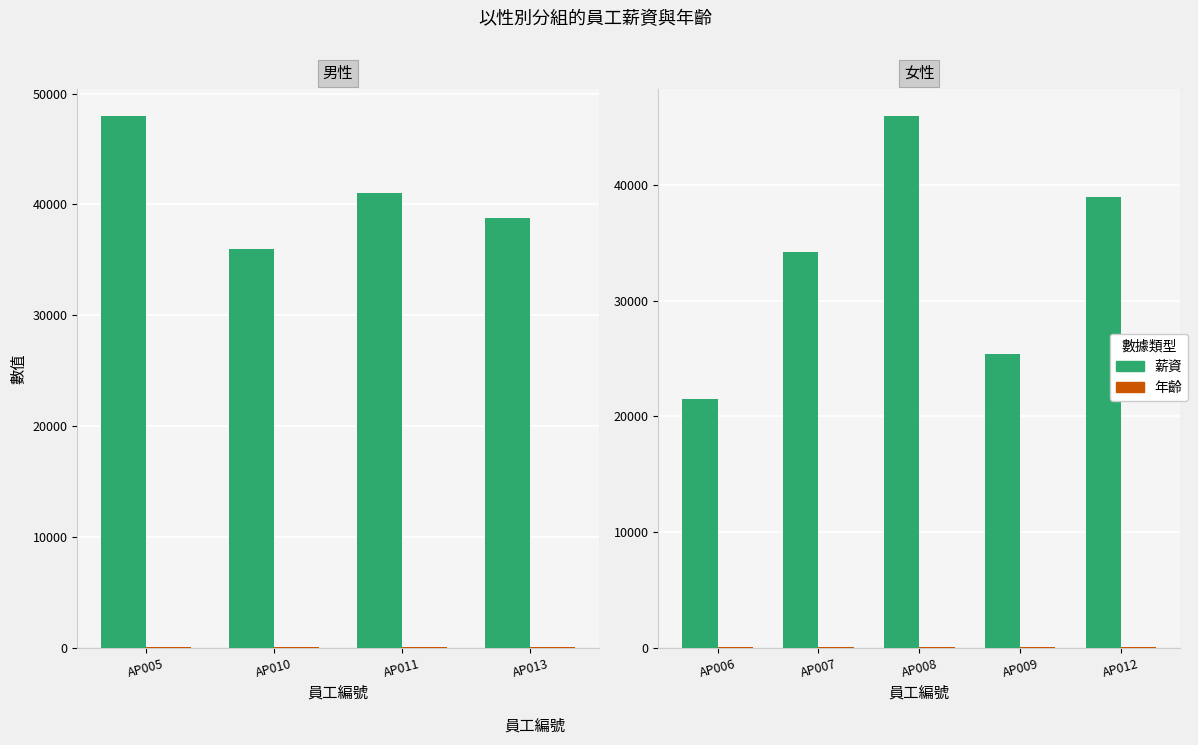

The 年齡 series shows 48 at AP008. True or false?

True